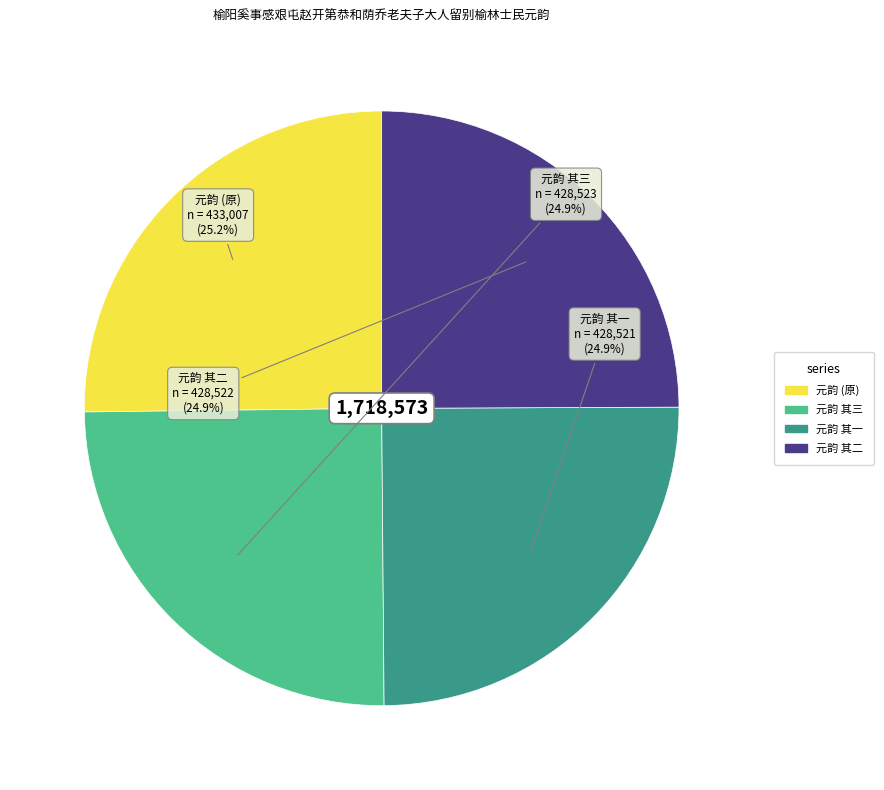

Is there any slice that represents more than half of the pie?

No